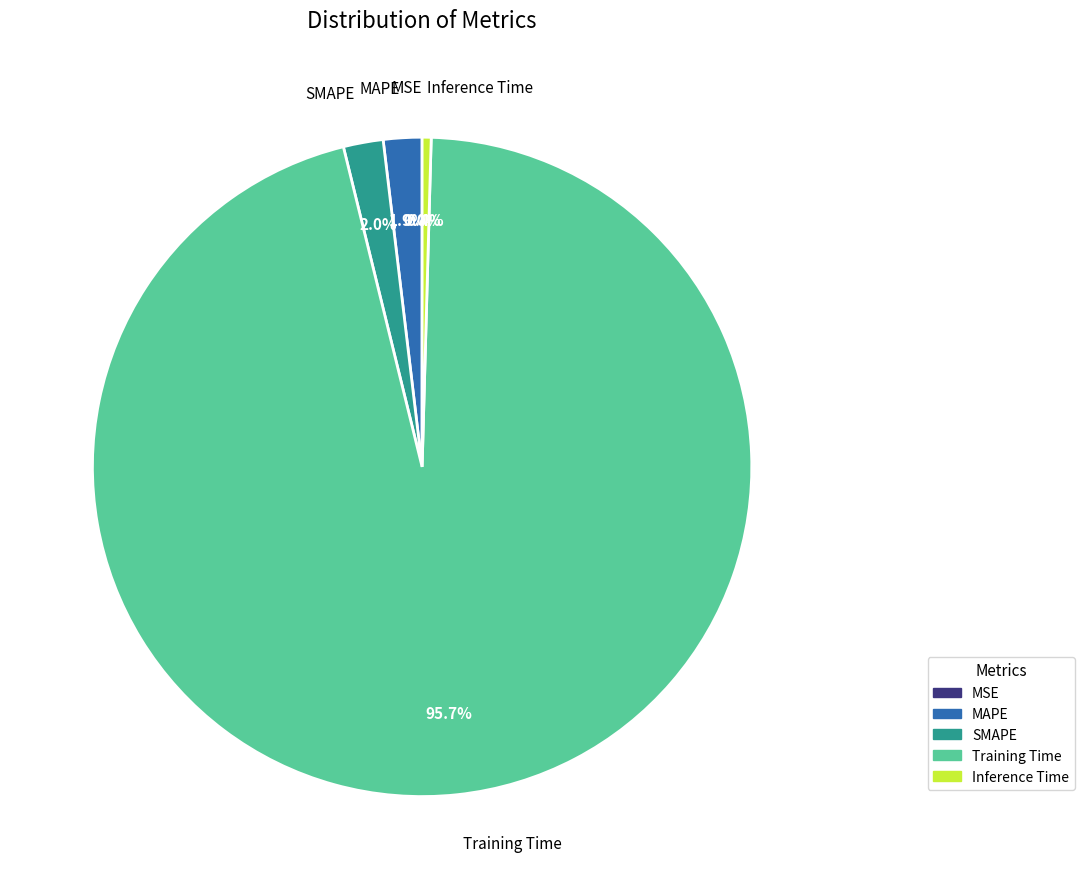

What percentage is NOT represented by SMAPE?

98.0%